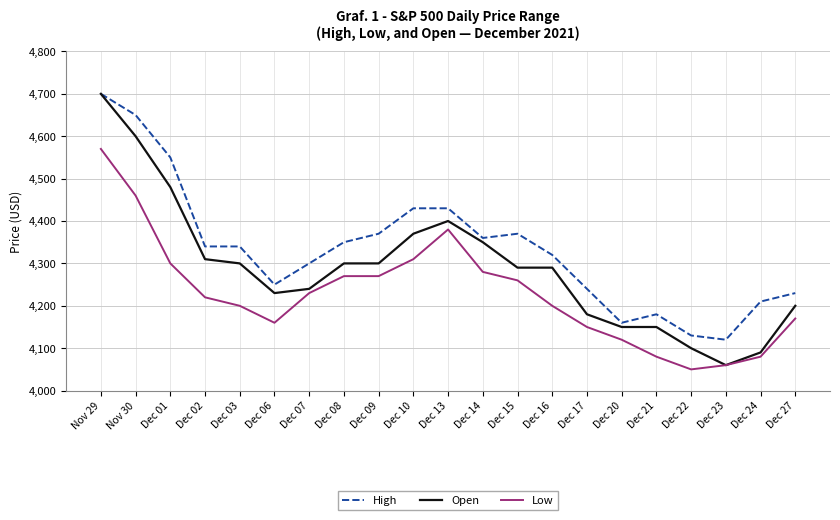

Between Dec 01 and Dec 02, which series saw the biggest shift?

High